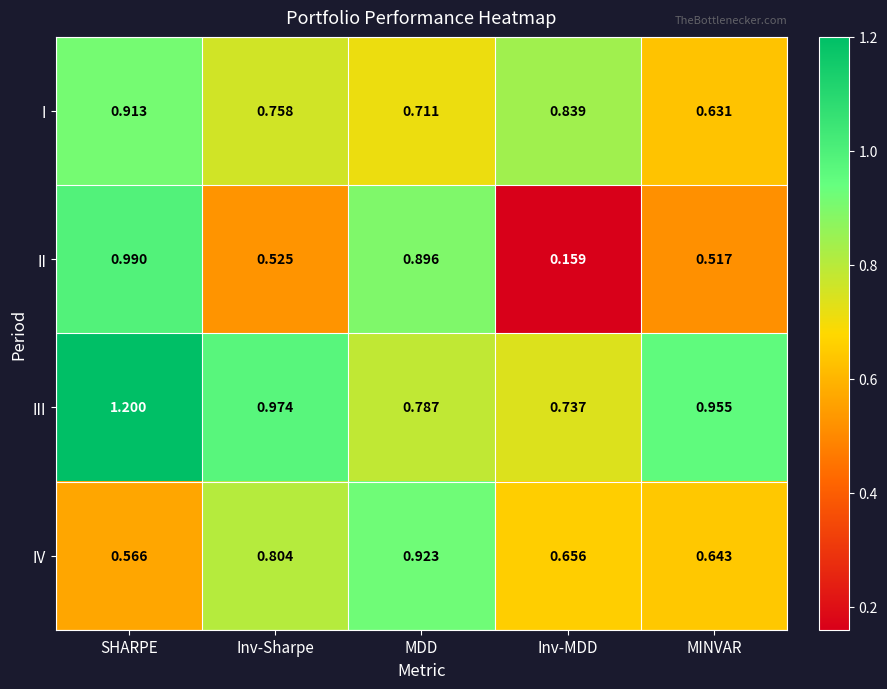

At which label is II closest to 0?

Inv-MDD